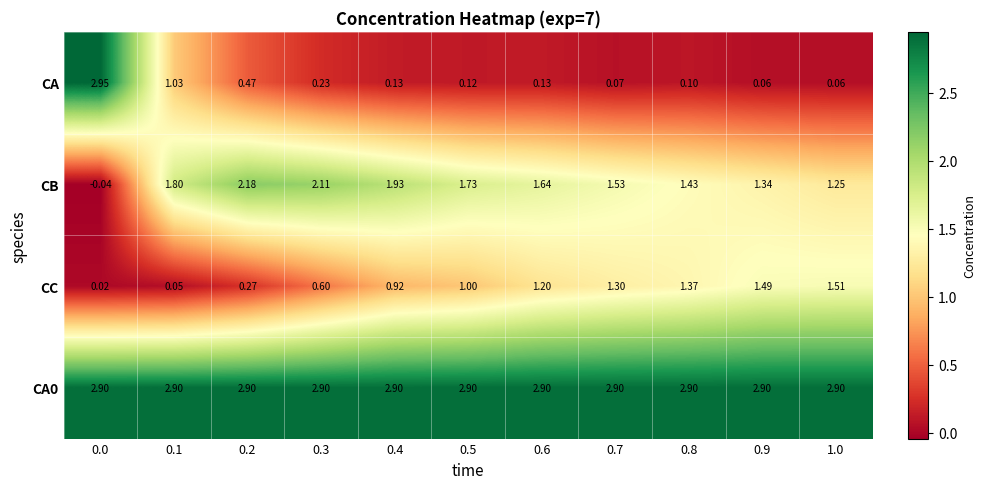

Which series has the largest range (max minus min)?

CA